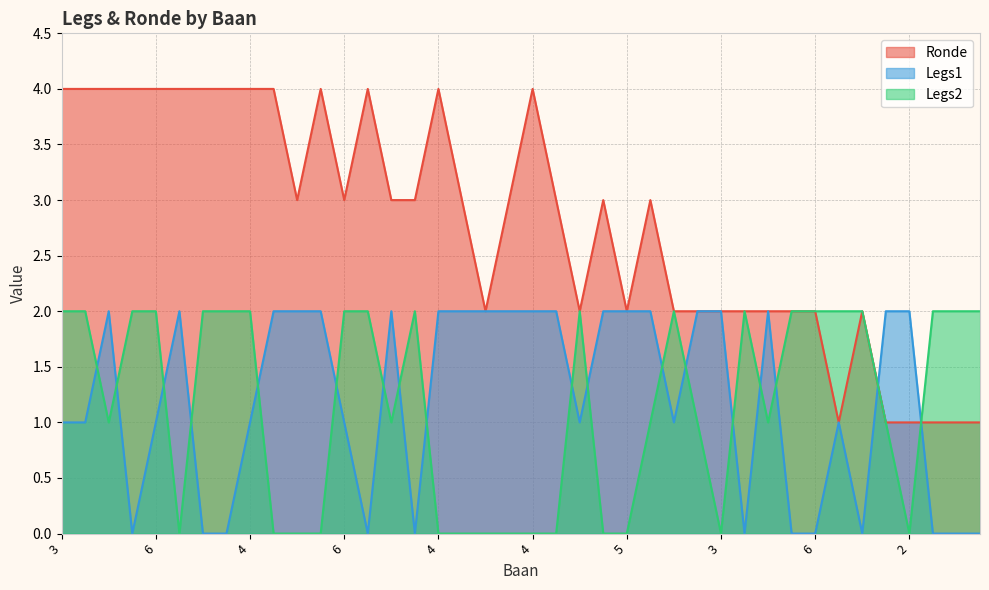

How many lines are shown in the chart?

3